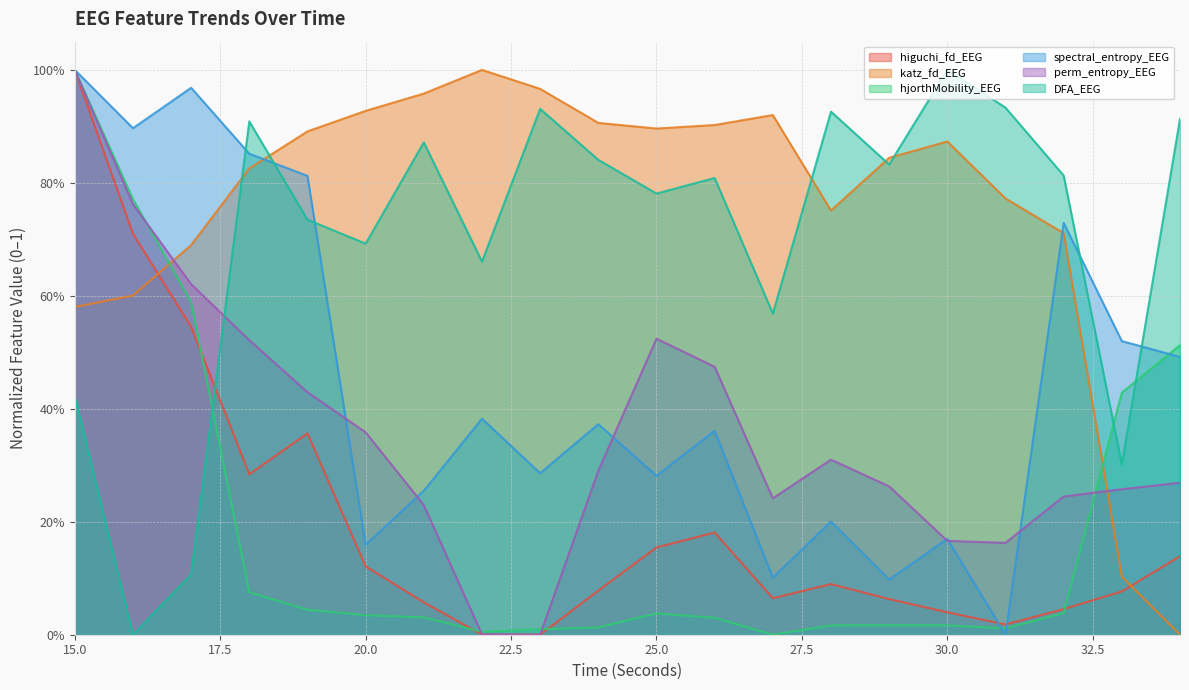

The value of DFA_EEG at 31 is 1.7. True or false?

False